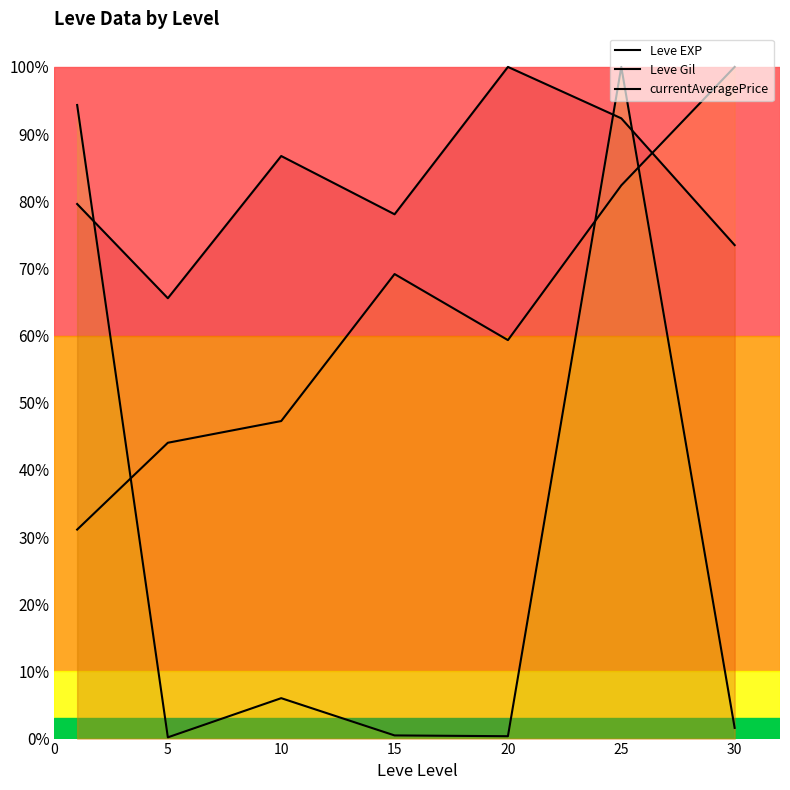

At how many categories does at least one series exceed 0?

7